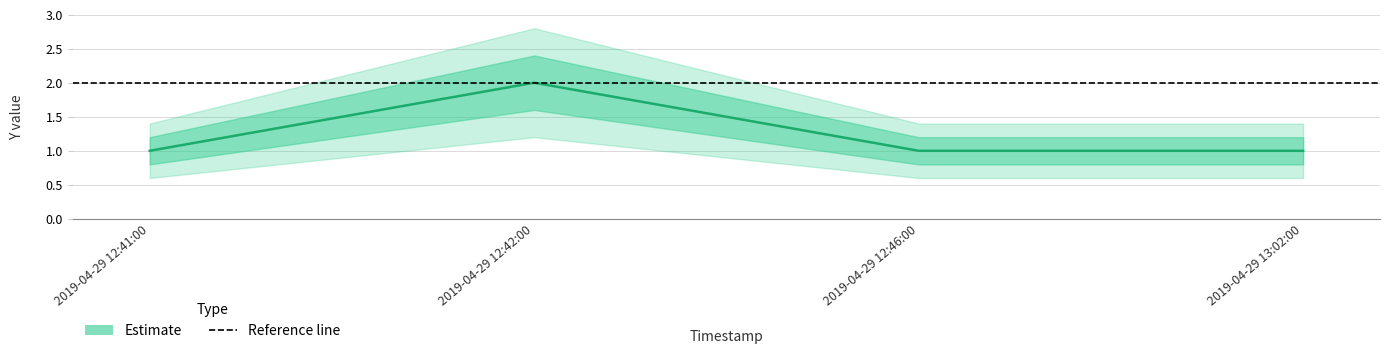

What is the sum of all values?

5